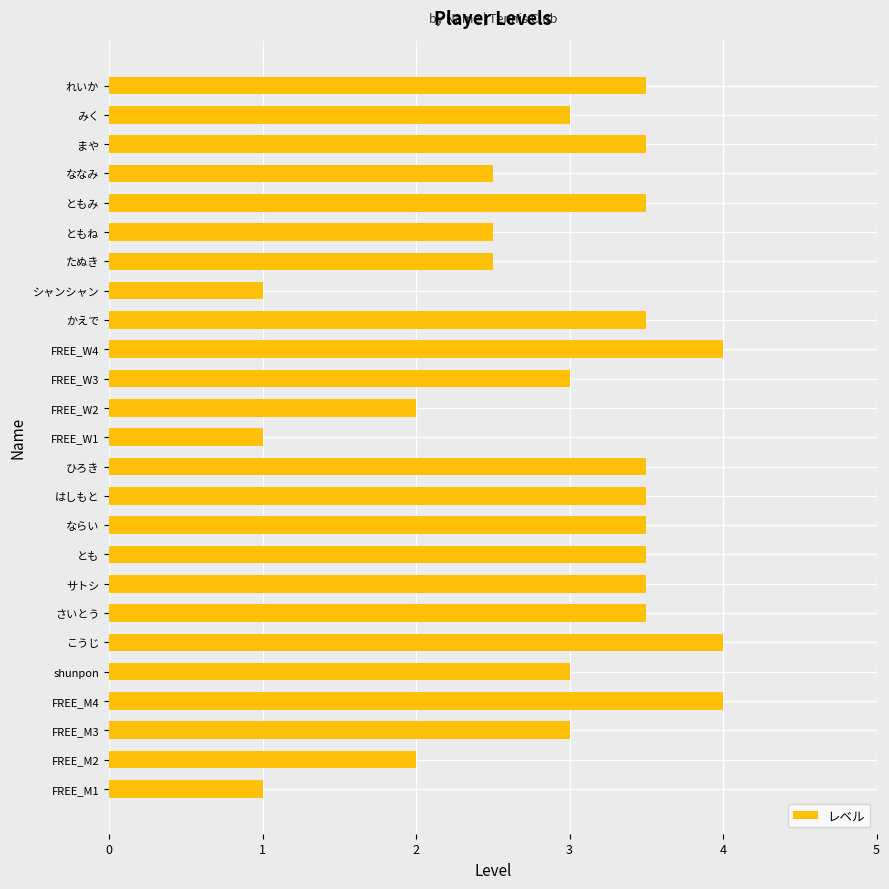

What is the sum of the values at ひろき and FREE_M2?

5.5